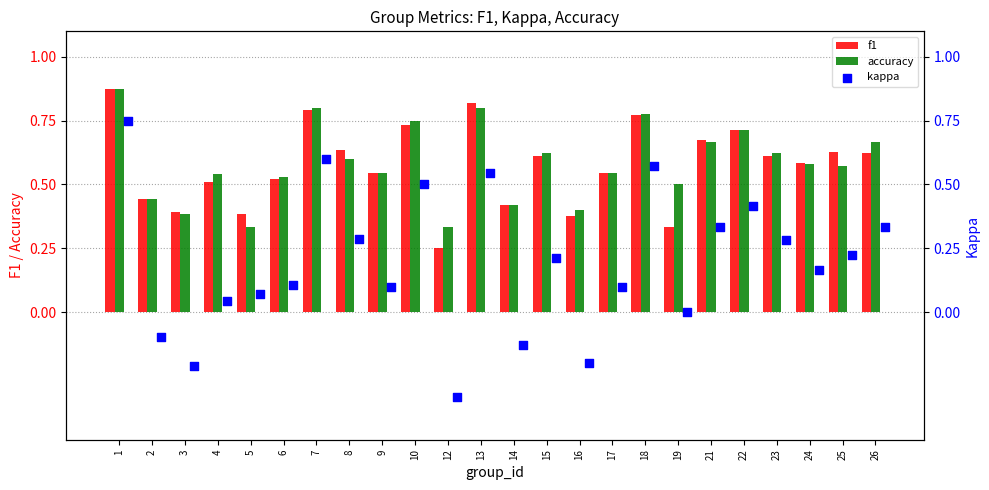

What are all the series names shown in the legend?

f1, accuracy, kappa